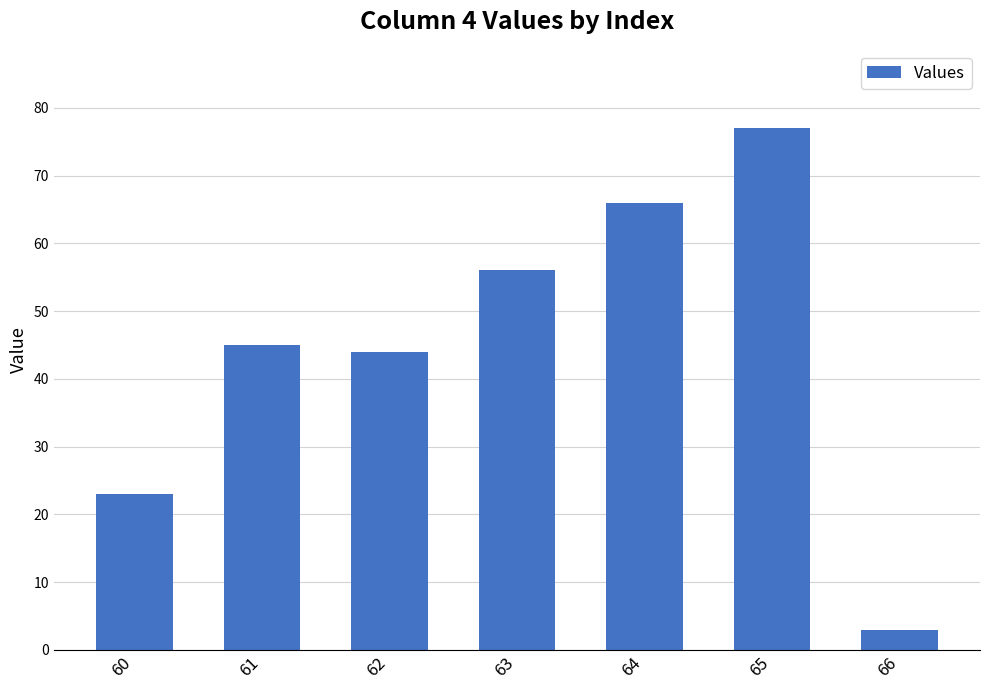

At which label is the value closest to 40?

62